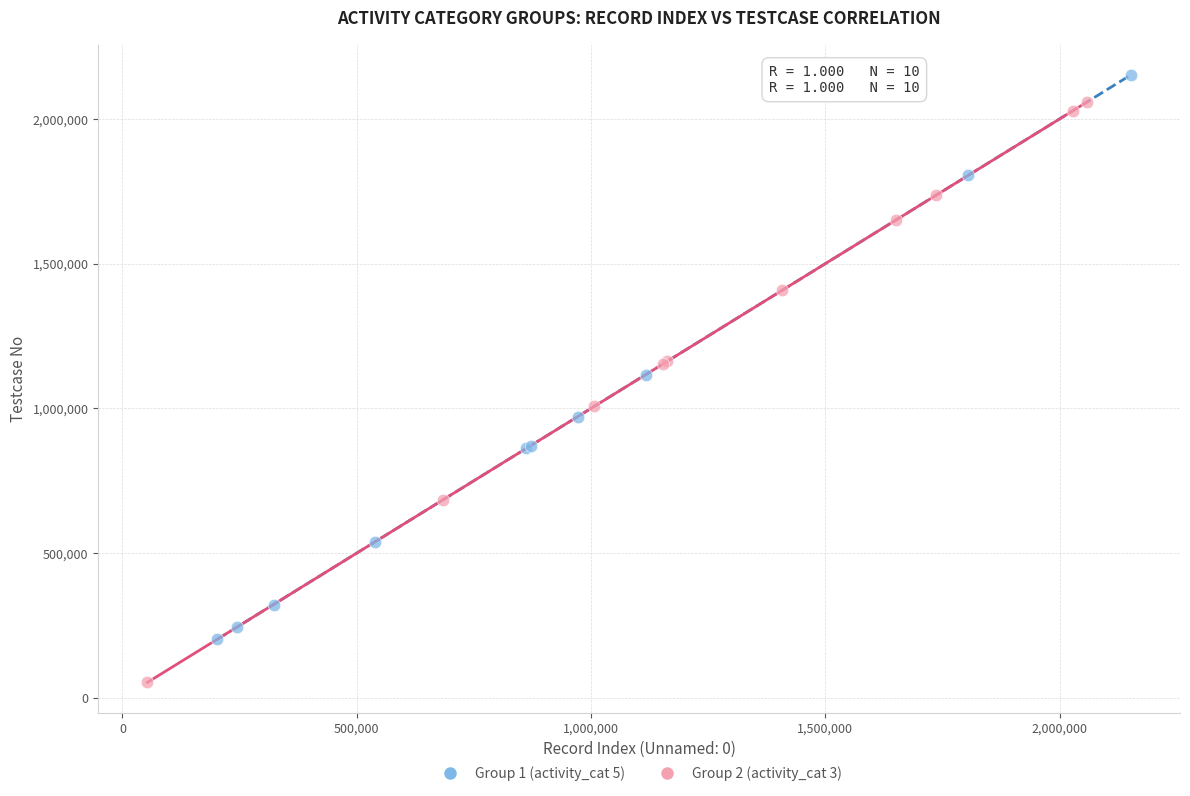

Which series contains the highest Y value?

Group 1 (activity_cat 5)